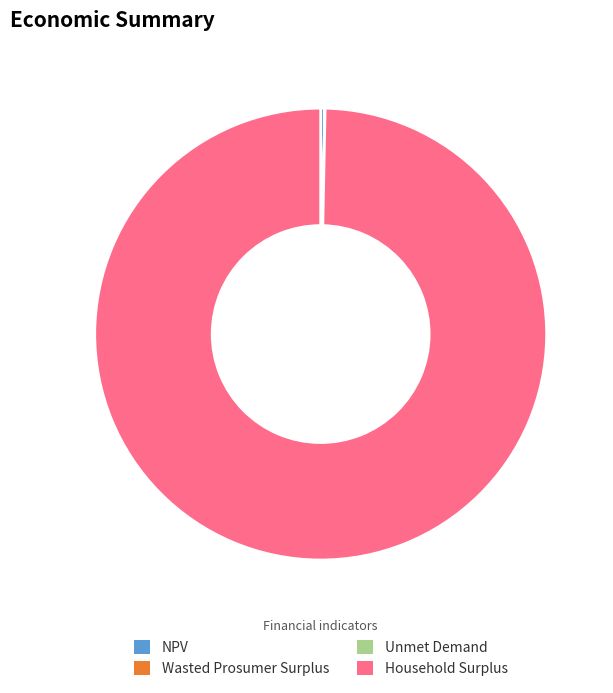

What is the ratio of the value at Household Surplus to the value at NPV?

337.3